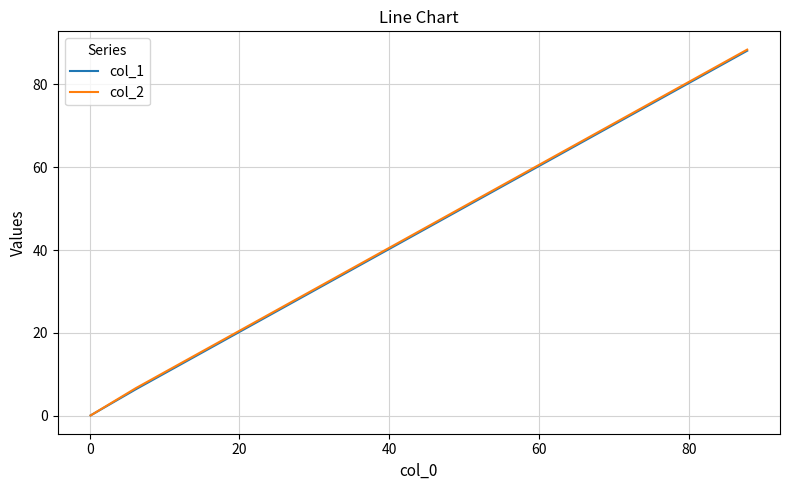

What is the maximum value shown in the chart?

88.3